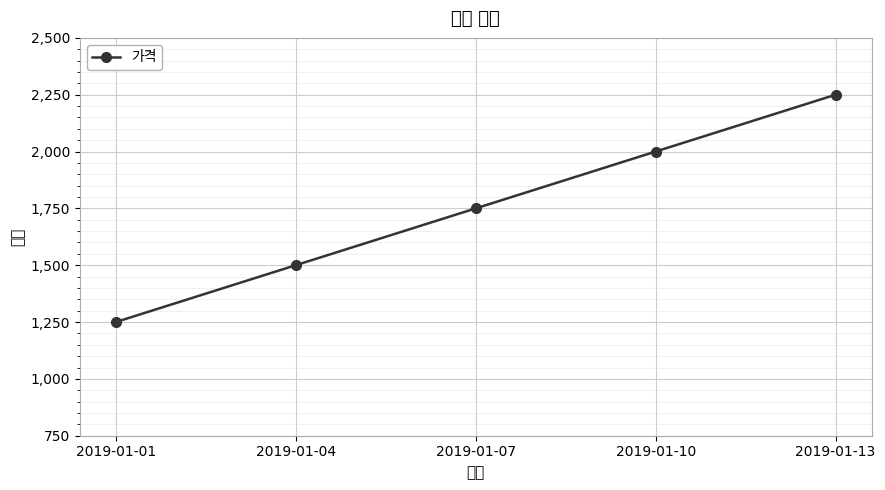

Count the values in the range 1500 to 2500.

3